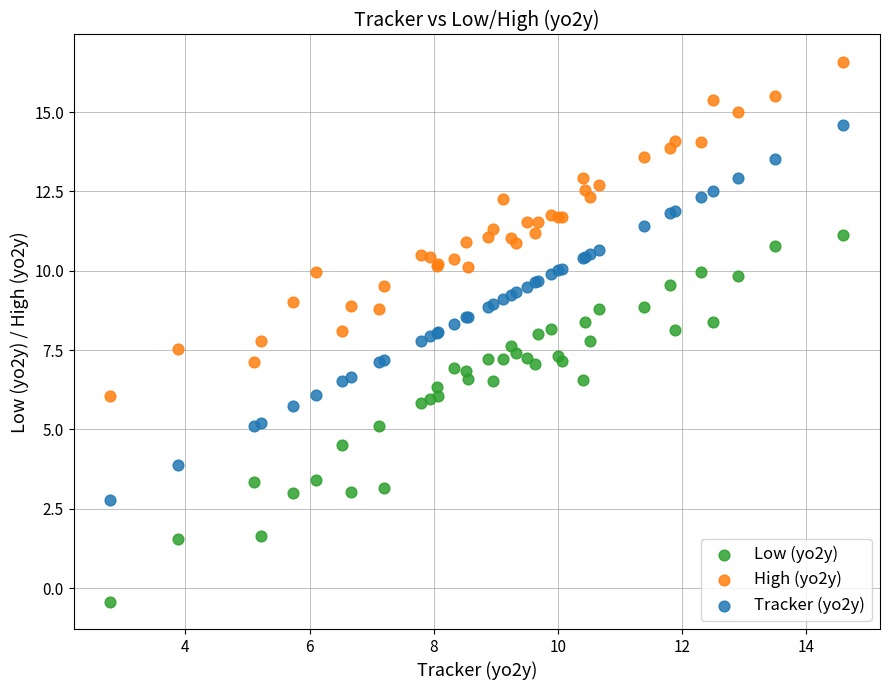

What are all the series names shown in the legend?

Low (yo2y), High (yo2y), Tracker (yo2y)